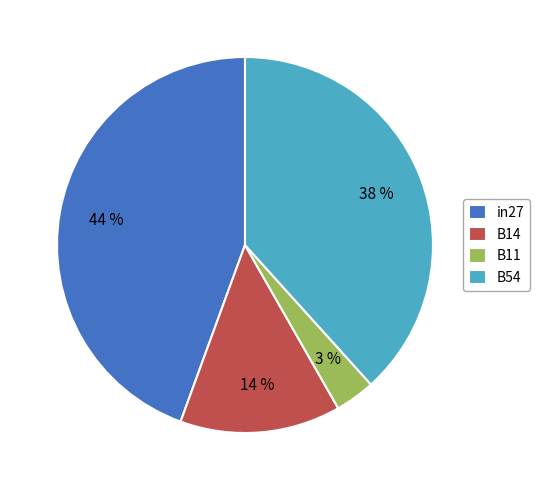

What is the largest slice in the pie chart?

in27